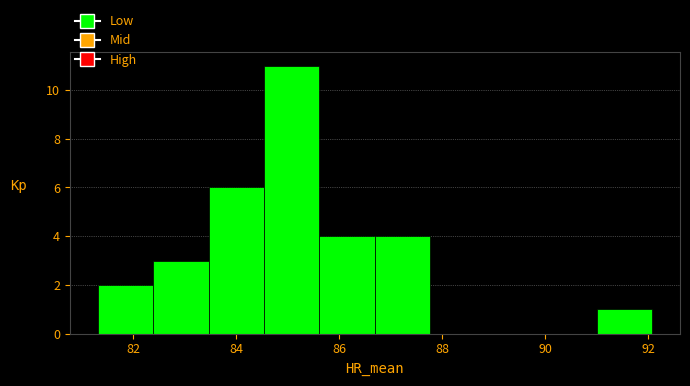

Reading left to right, transcribe this chart: for each bar, give the range it covers on the x-axis and its height. Neither the bar edges nor the heights are printed on the chart, so give them approximately, as read against the axes.

81.4 to 82.4: 2
82.4 to 83.4: 3
83.4 to 84.6: 6
84.6 to 85.6: 11
85.6 to 86.6: 4
86.6 to 87.8: 4
87.8 to 88.8: 0
88.8 to 90.0: 0
90.0 to 91.0: 0
91.0 to 92.0: 1